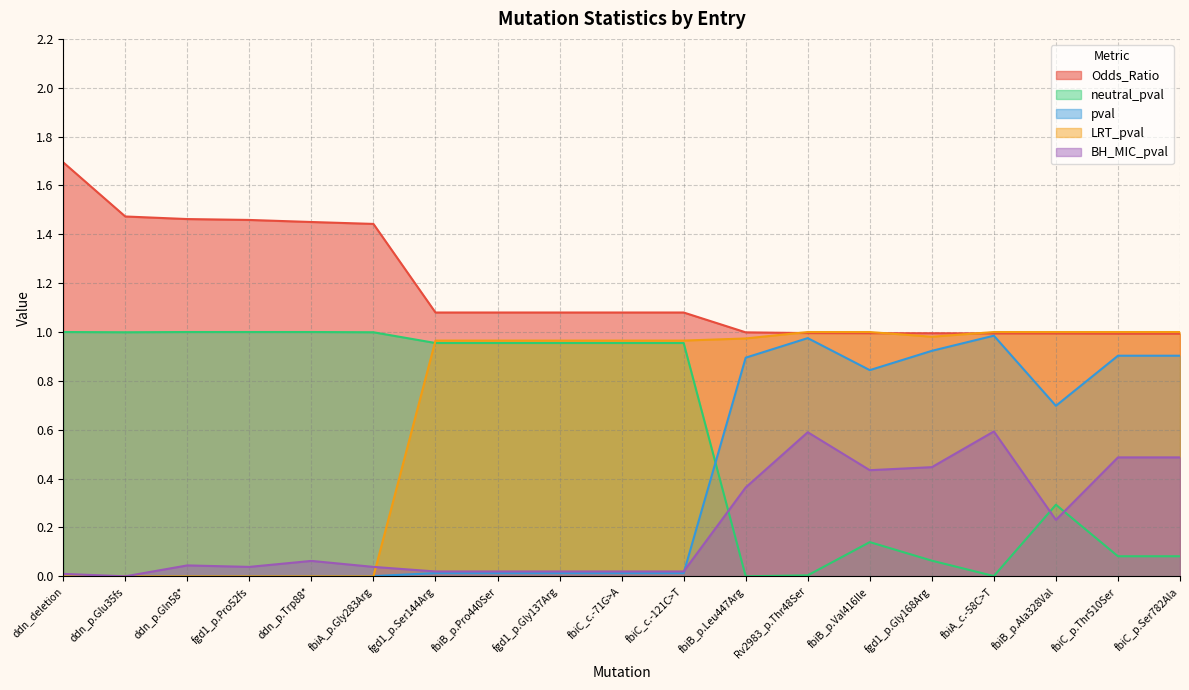

True or false: pval has more than 0 points higher than both neighbors.

True